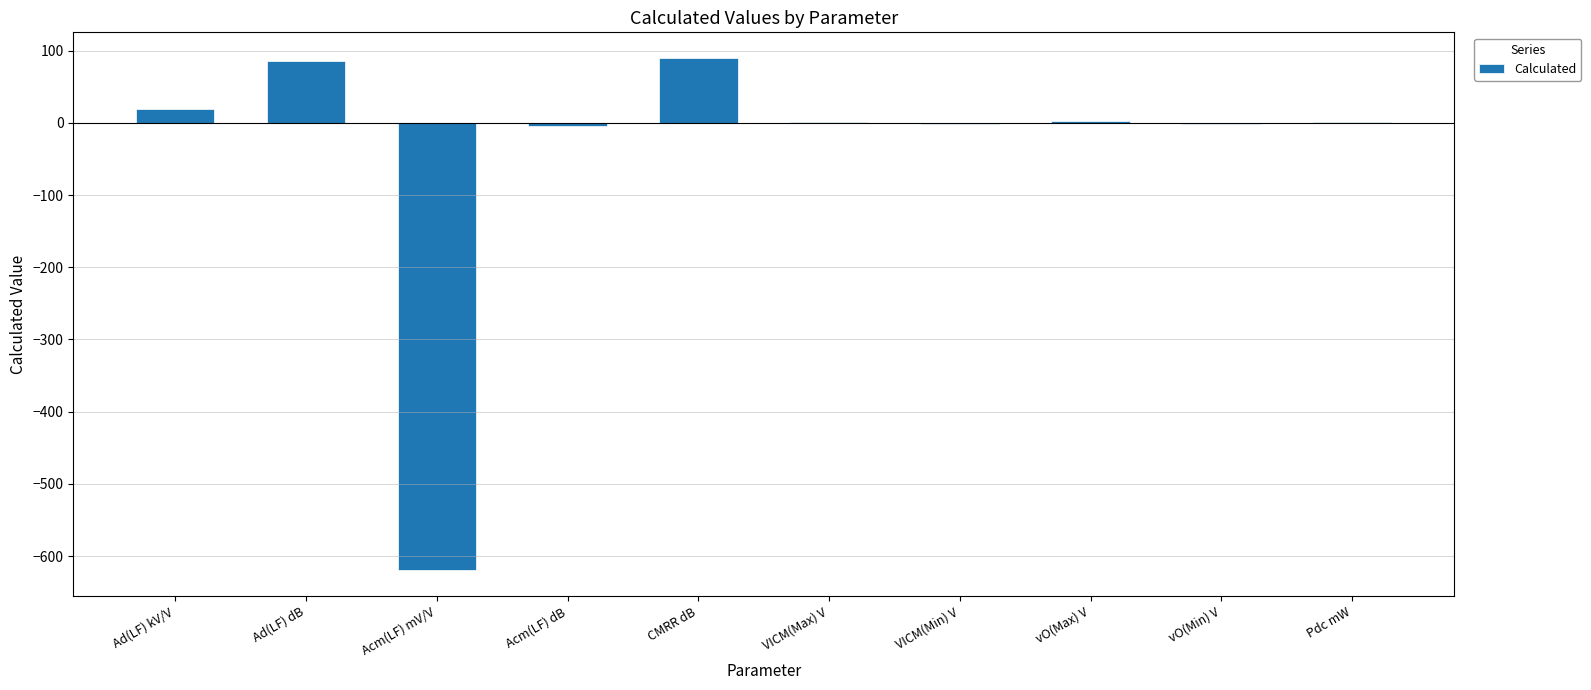

Count the number of data series in this chart.

1